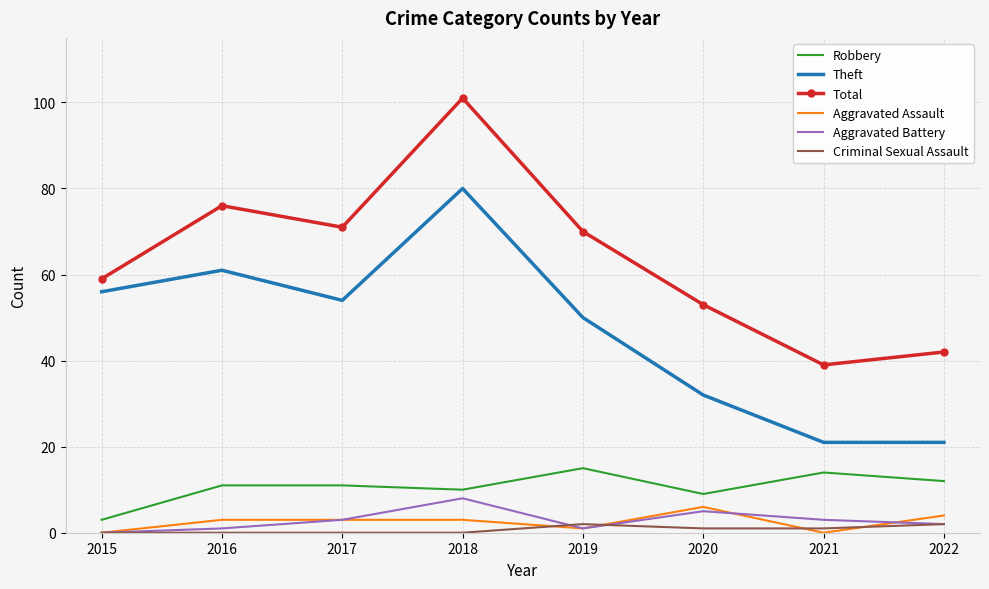

The value of Robbery at 2017 is 11. True or false?

True